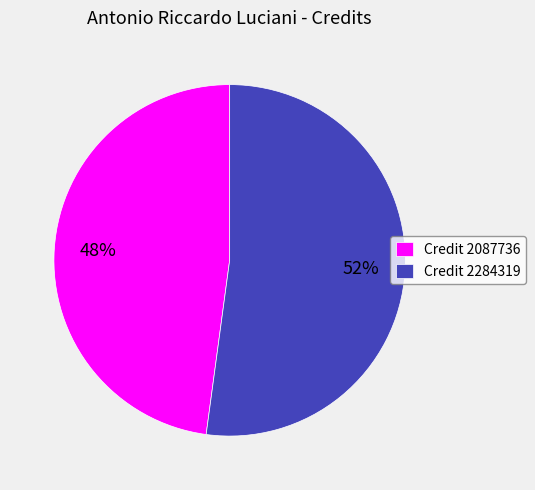

Which category has the smallest portion of the pie?

Credit 2087736